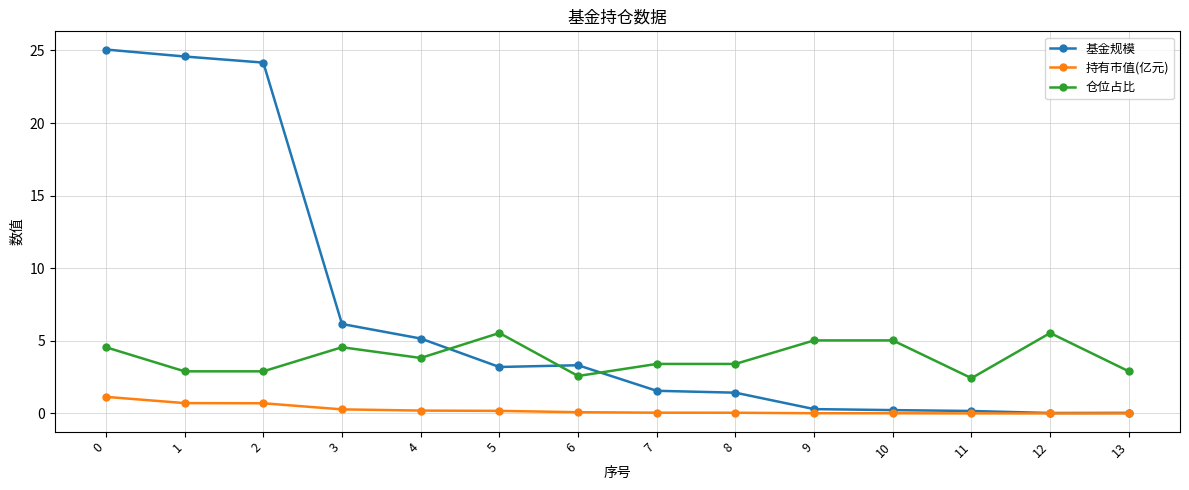

What is the maximum value shown in the chart?

25.1